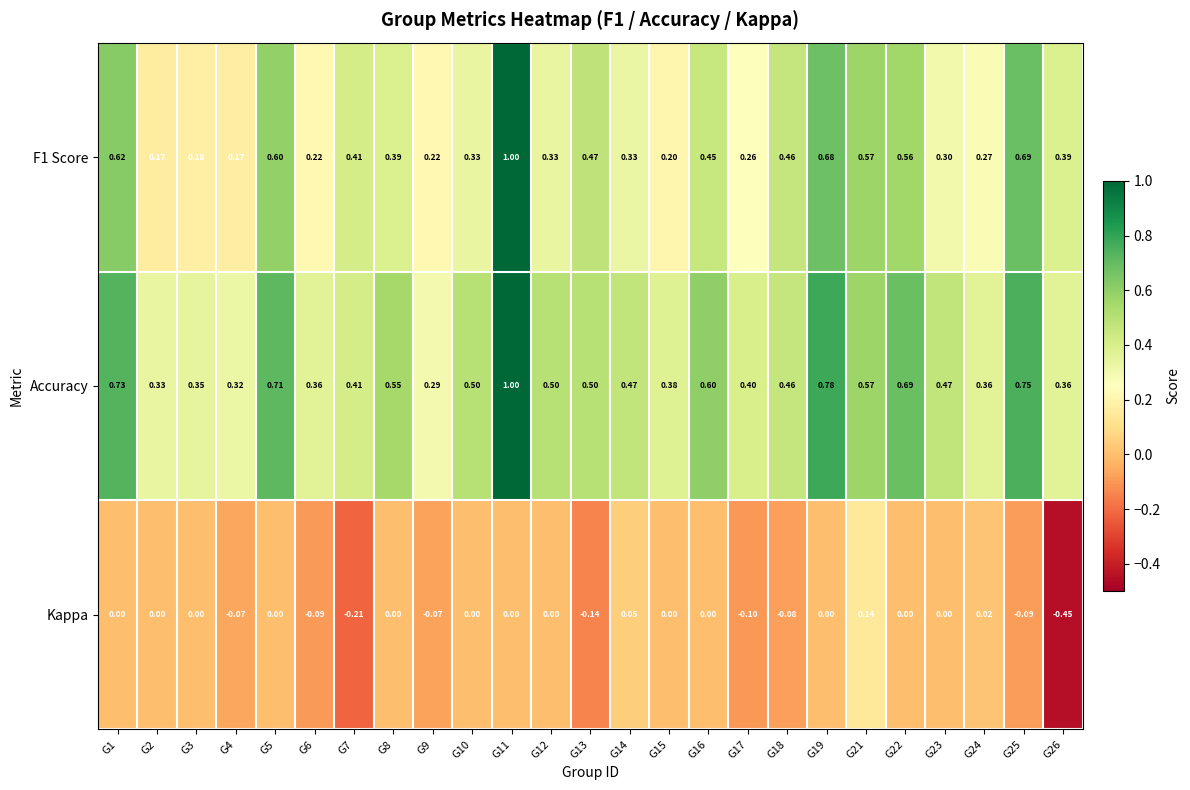

What is the greatest value displayed?

1.0